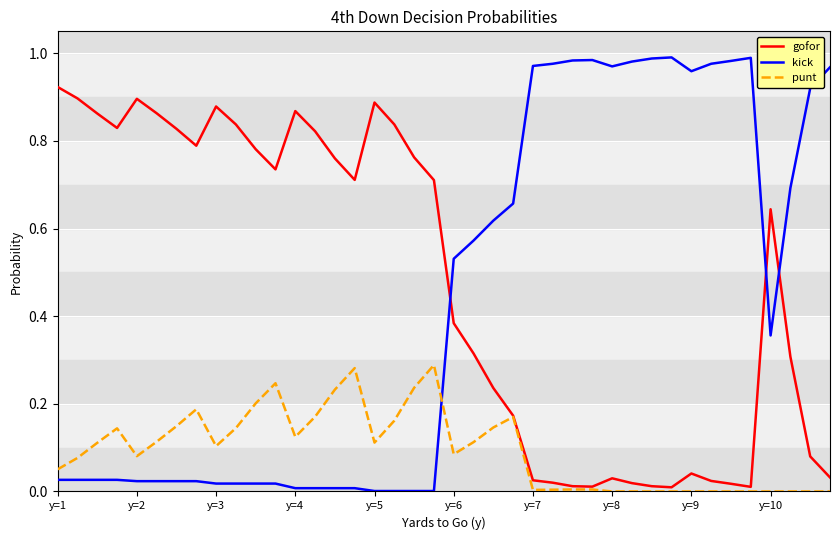

How many intersections are there between gofor and kick?

3